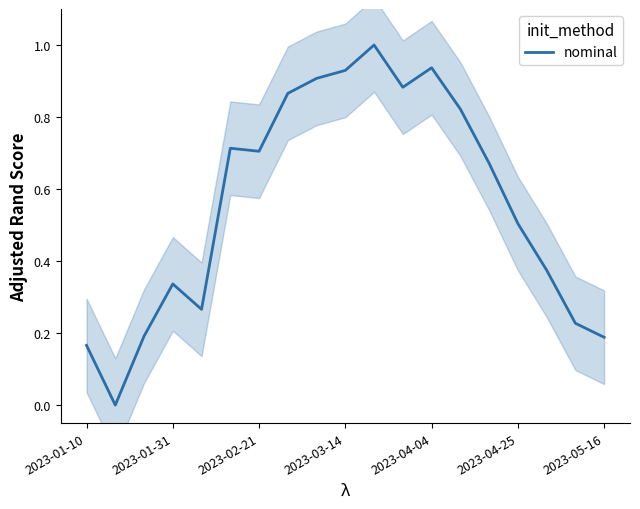

What is the value of the 5th point from the left?

0.3